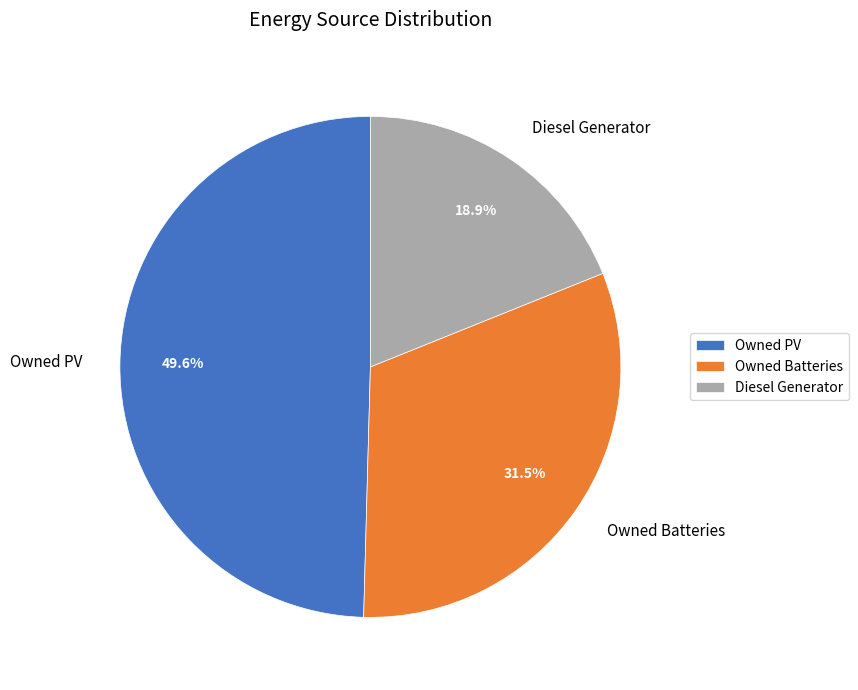

To the nearest percent, what percentage of the pie is Owned PV?

50%